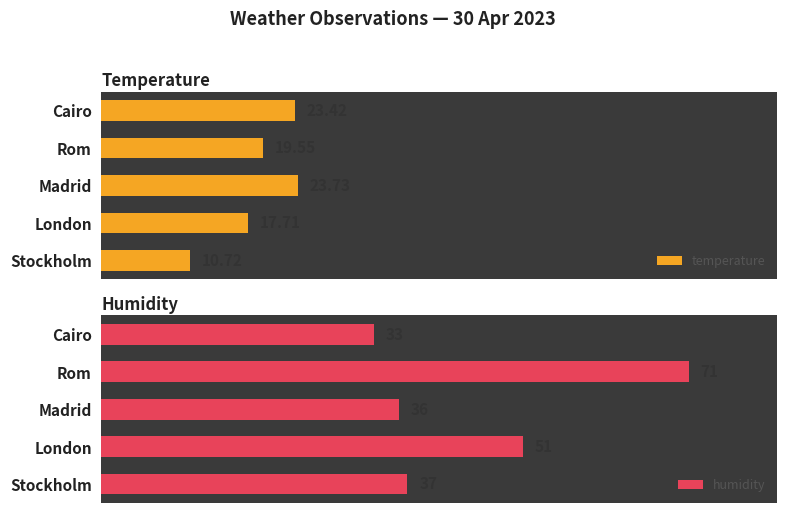

At which label does temperature reach its peak?

Madrid